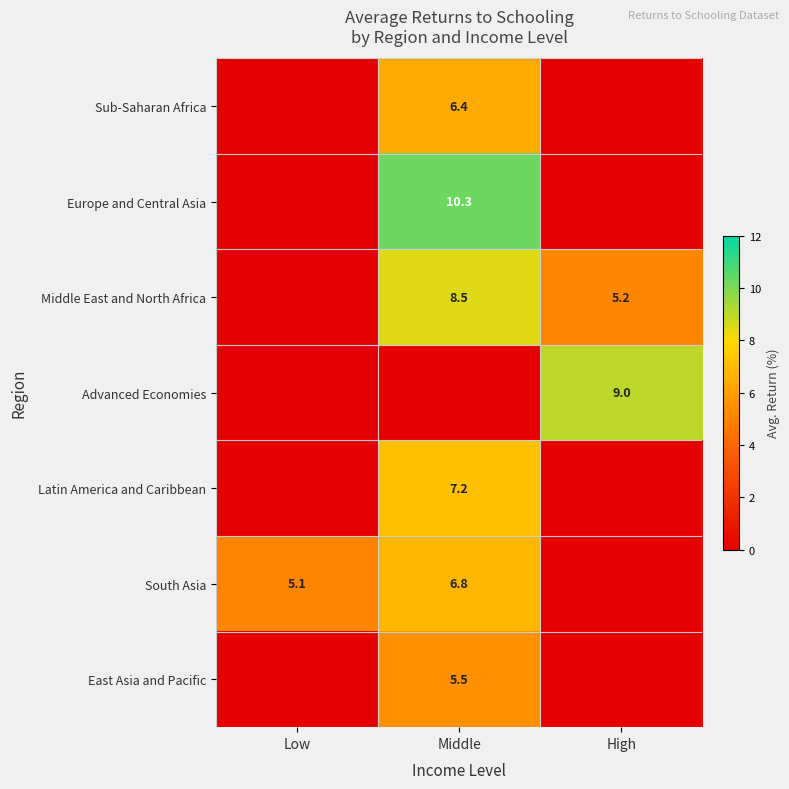

The Advanced Economies series shows 12.4 at High. True or false?

False